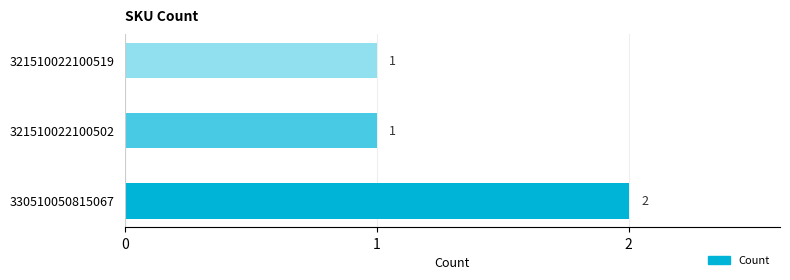

Reading bottom to top, what are all the values shown in this chart?

2	1	1